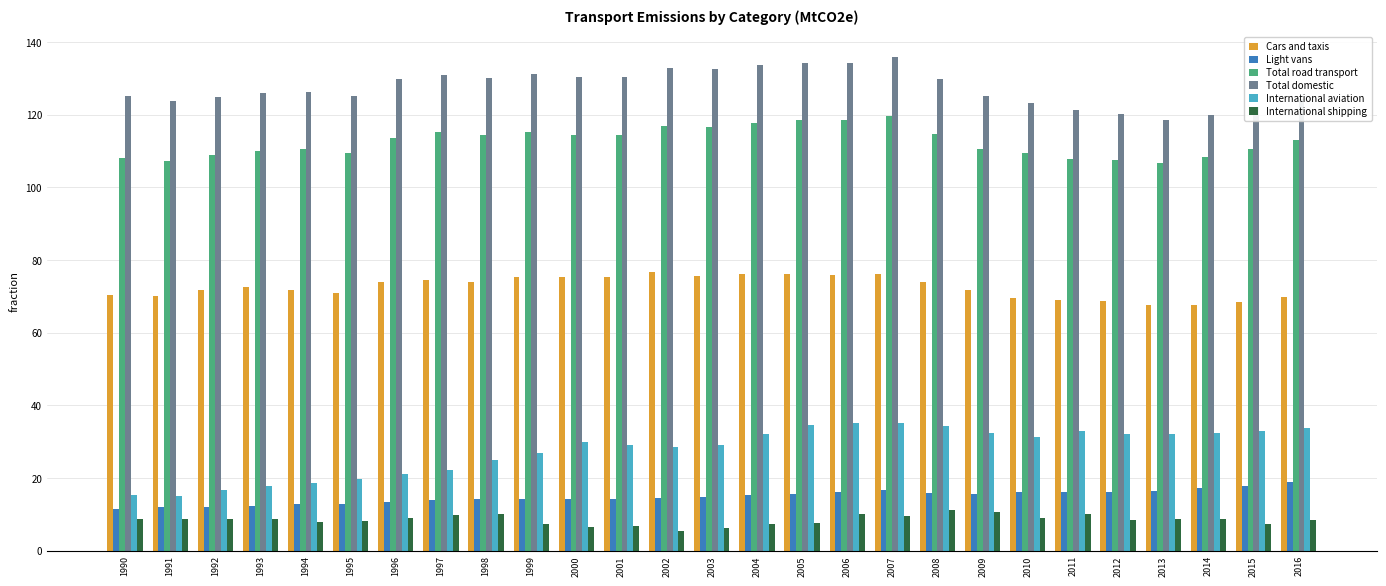

True or false: International shipping has a value of 5.3 at 2002.

True